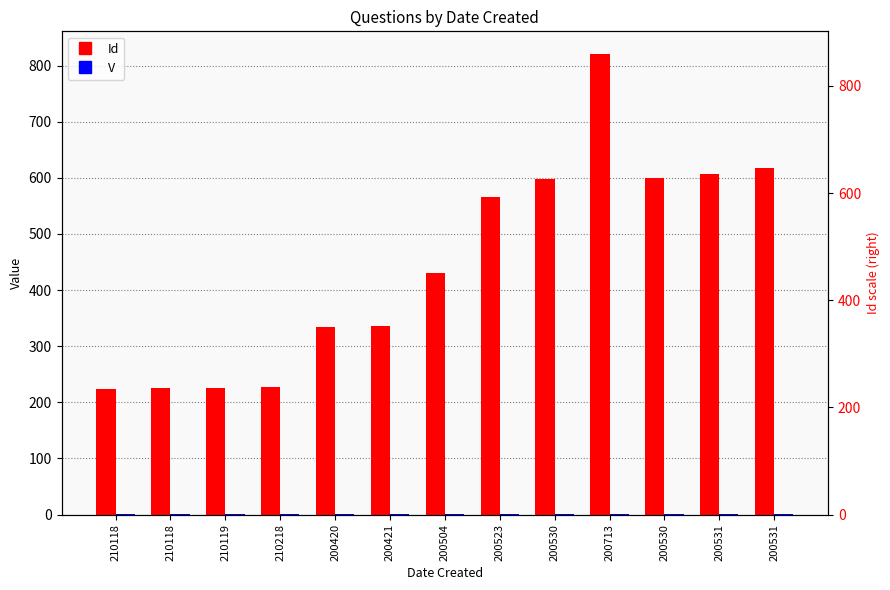

The V series shows 1 at 200504. True or false?

True